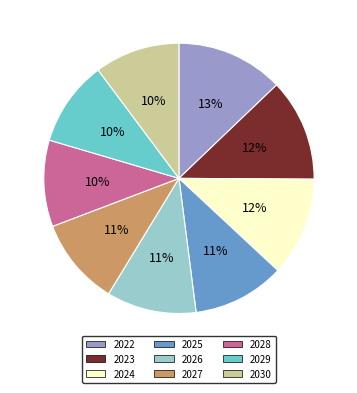

Which slice is the largest?

2022